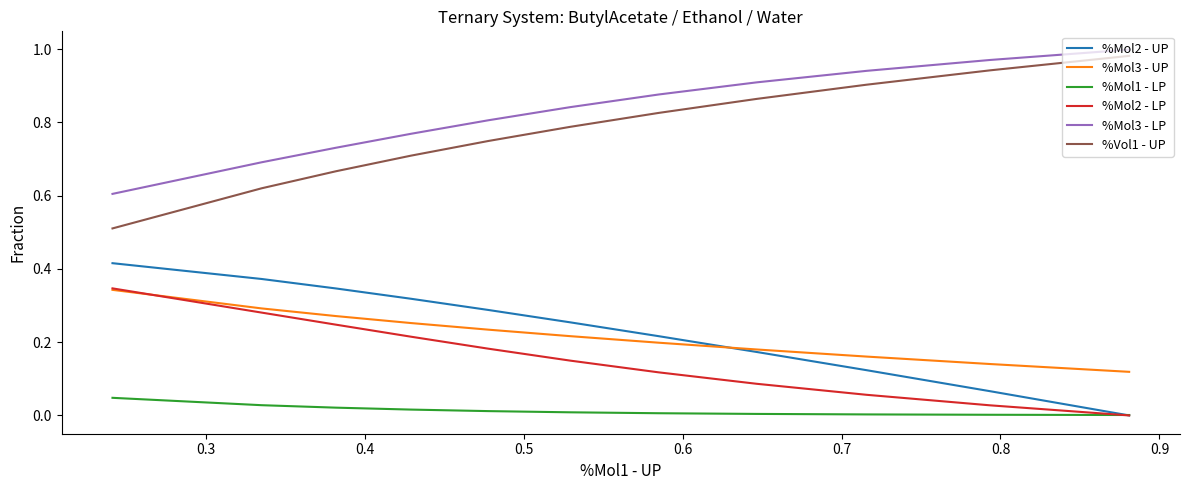

What is the sum of all %Mol3 - LP values?

9.1